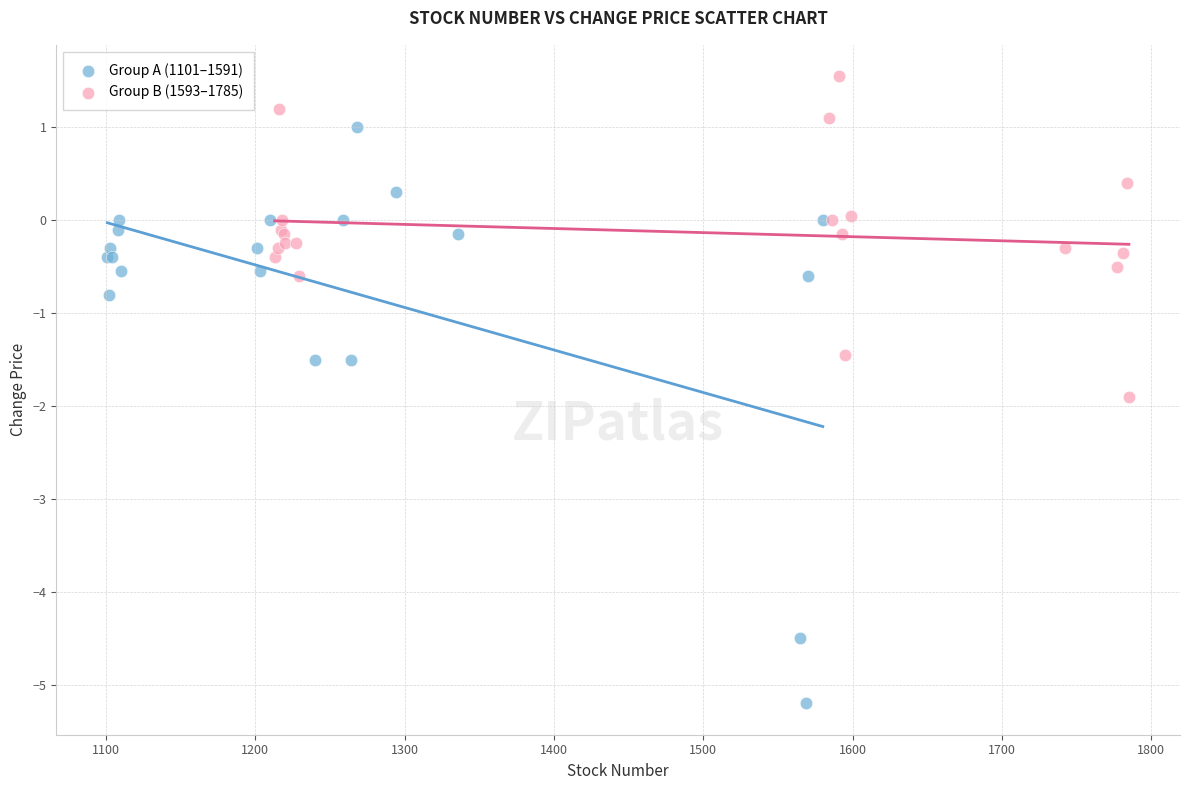

Which series contains the lowest Y value?

Group A (1101–1591)